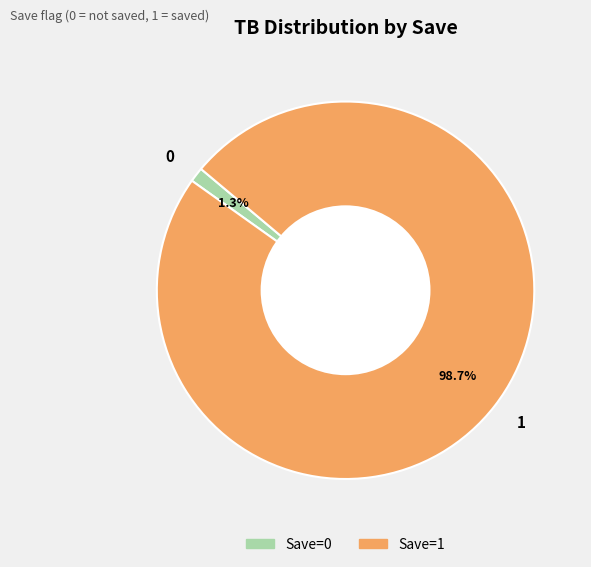

Is it true that 1 is 89% of the pie?

False